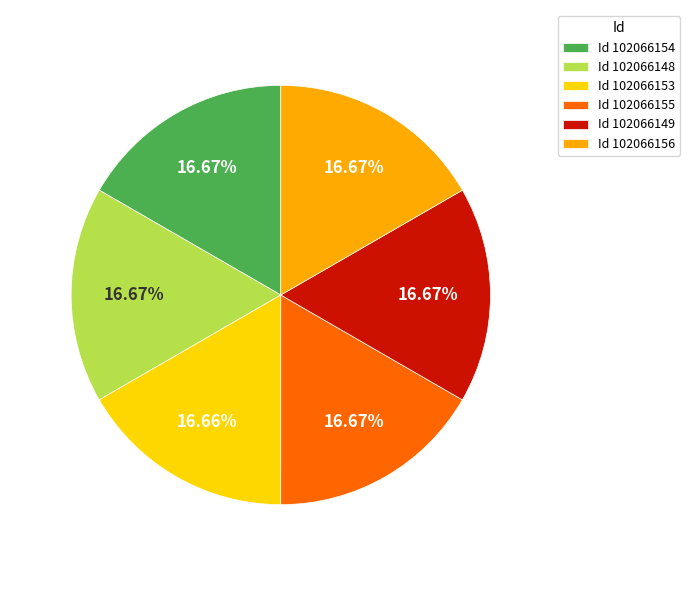

What is the ratio of the value at Id 102066148 to the value at Id 102066156?

1.0